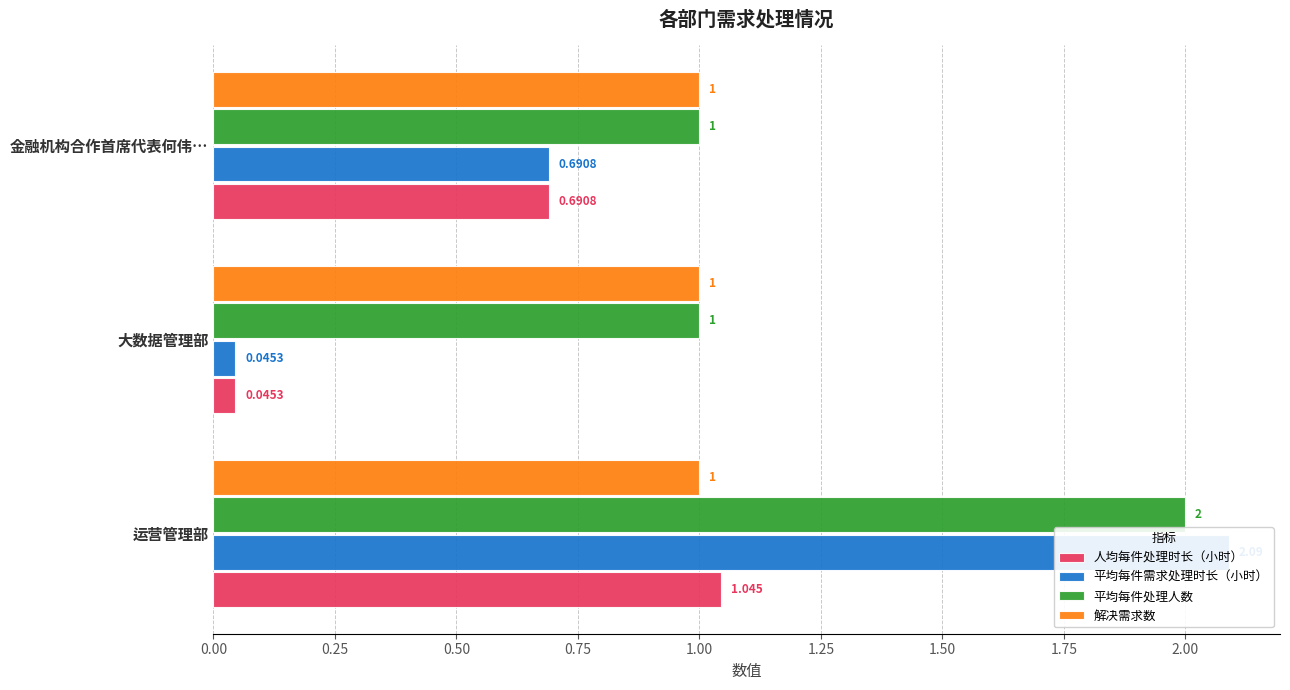

What are all the series names shown in the legend?

人均每件处理时长（小时）, 平均每件需求处理时长（小时）, 平均每件处理人数, 解决需求数